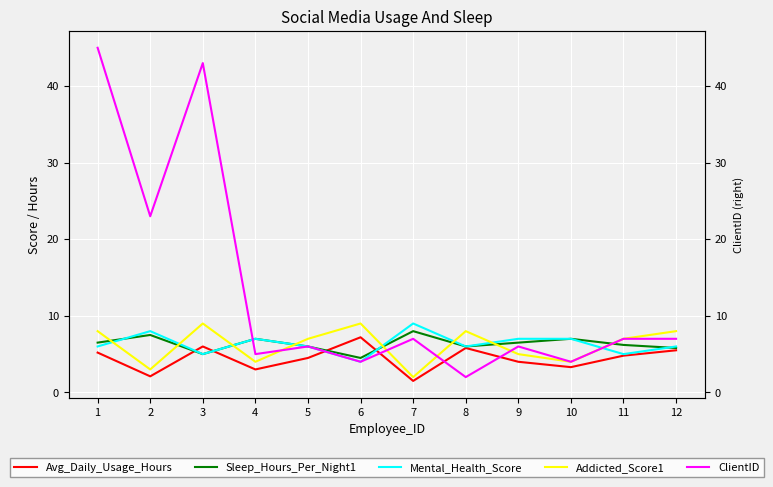

Which series has the largest total across all categories?

ClientID